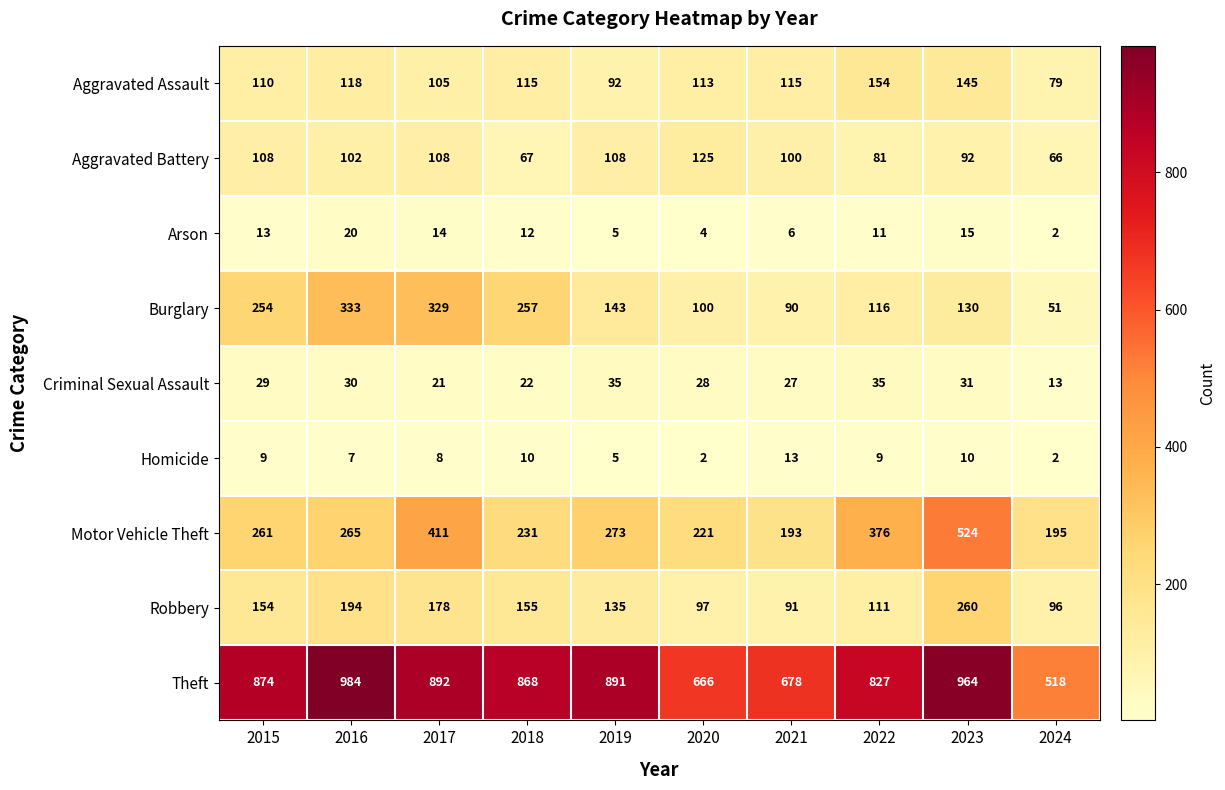

What is the average value of the Criminal Sexual Assault series?

27